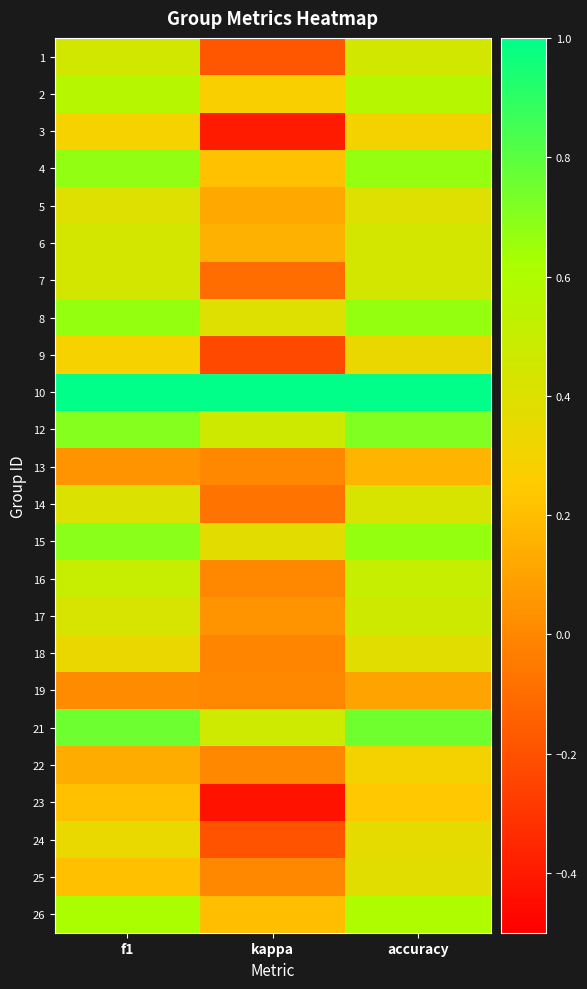

At kappa, list the series in order from largest to smallest.

10, 21, 12, 8, 15, 2, 4, 26, 6, 5, 17, 13, 16, 19, 22, 25, 18, 14, 7, 1, 24, 9, 3, 23